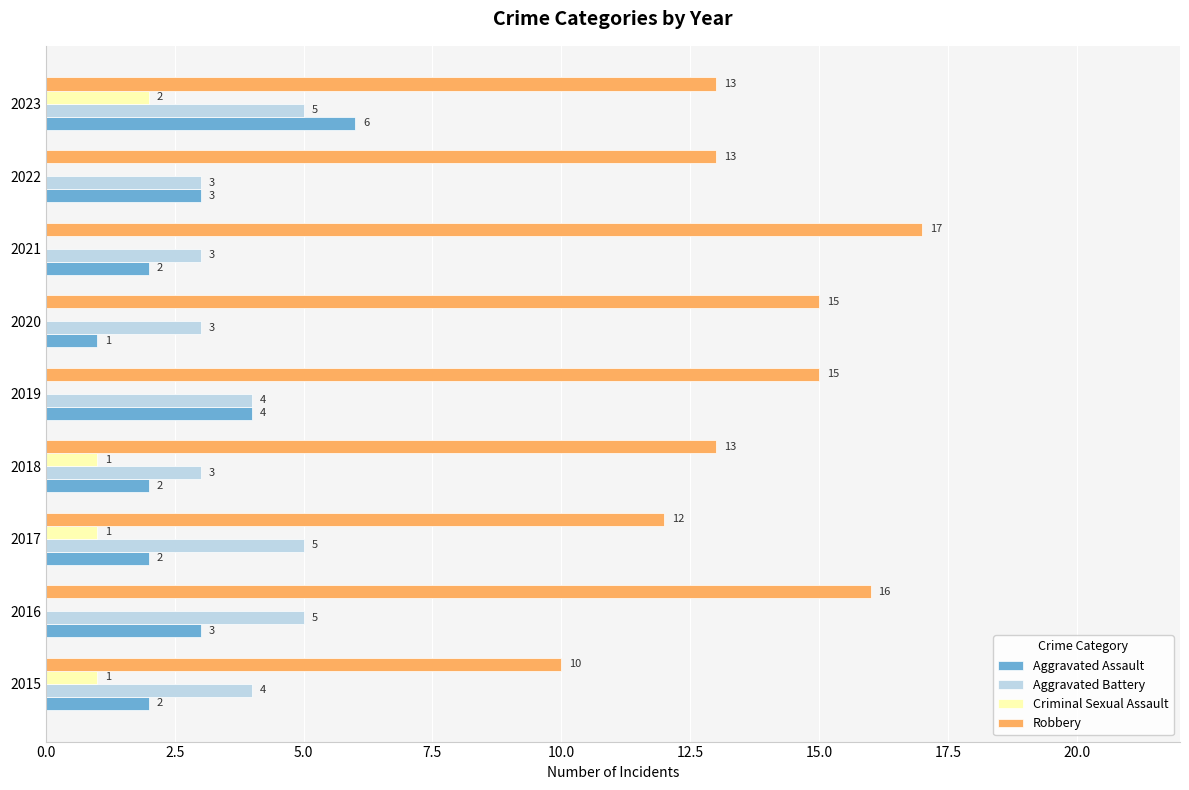

At which label does Aggravated Assault reach its peak?

2023